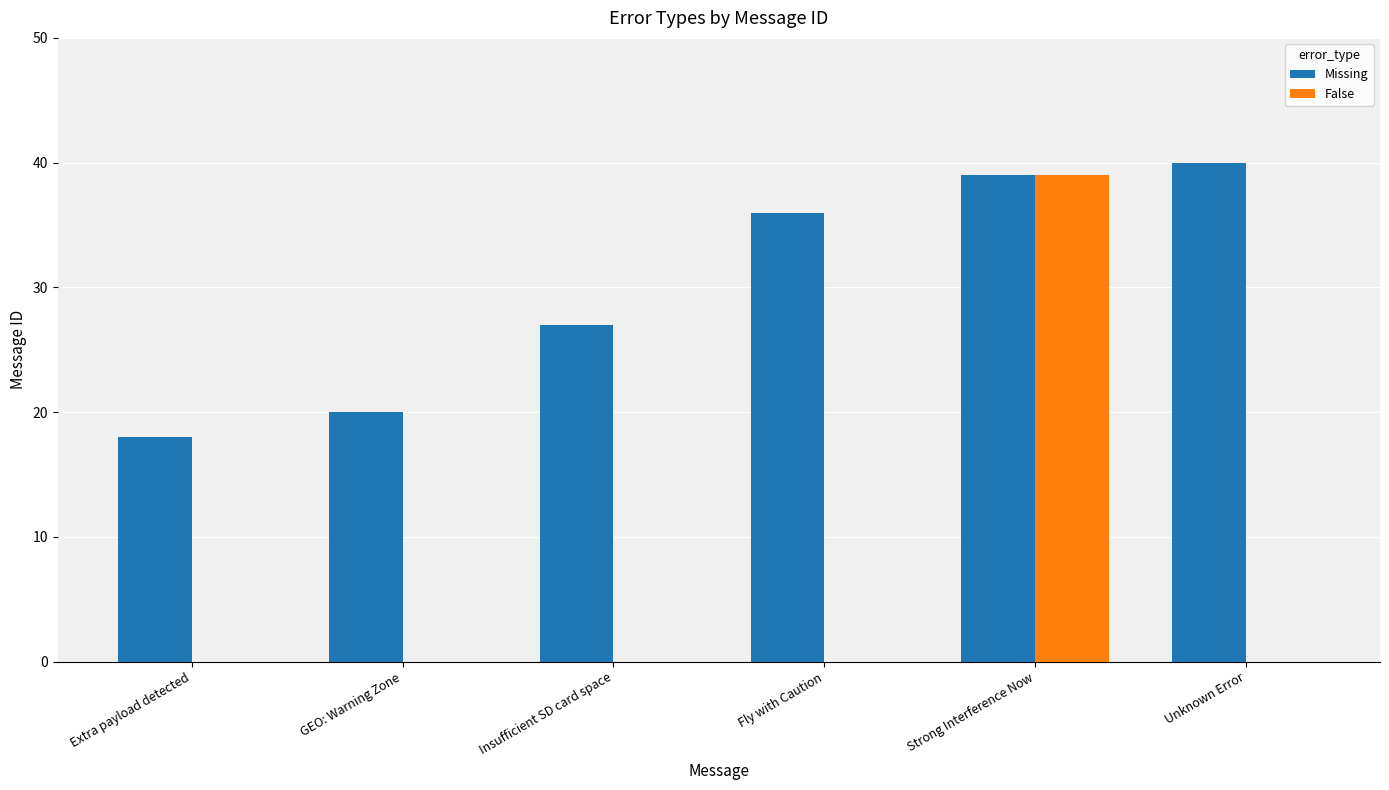

How many distinct data groups are displayed?

2